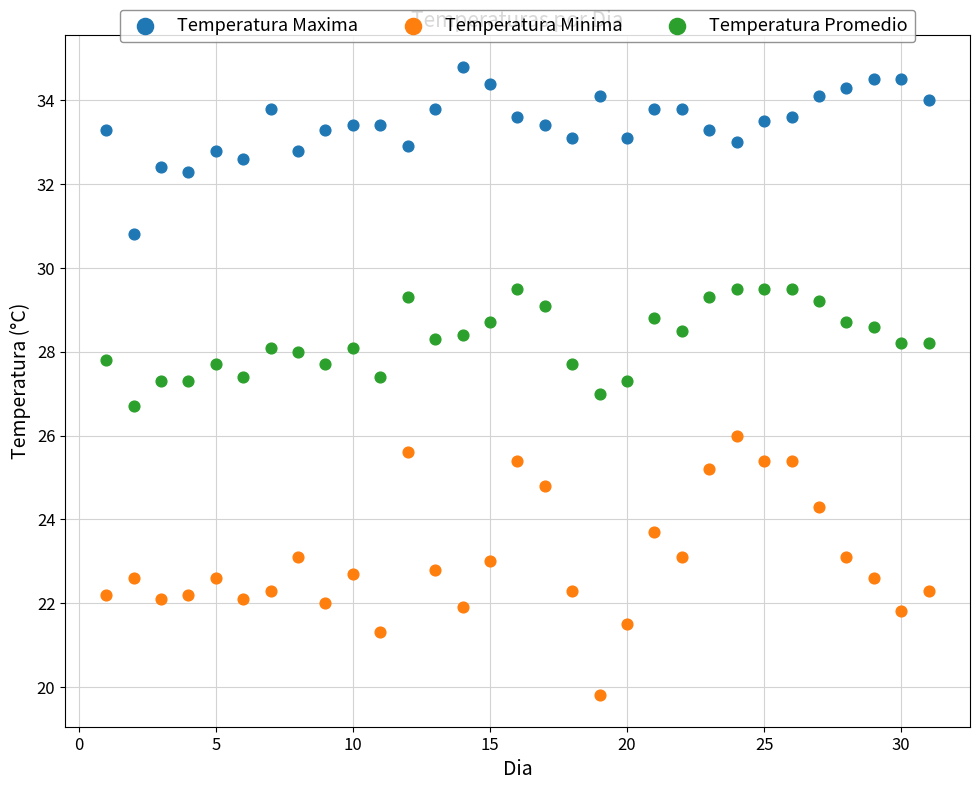

Which series has the widest spread of Y values?

Temperatura Minima